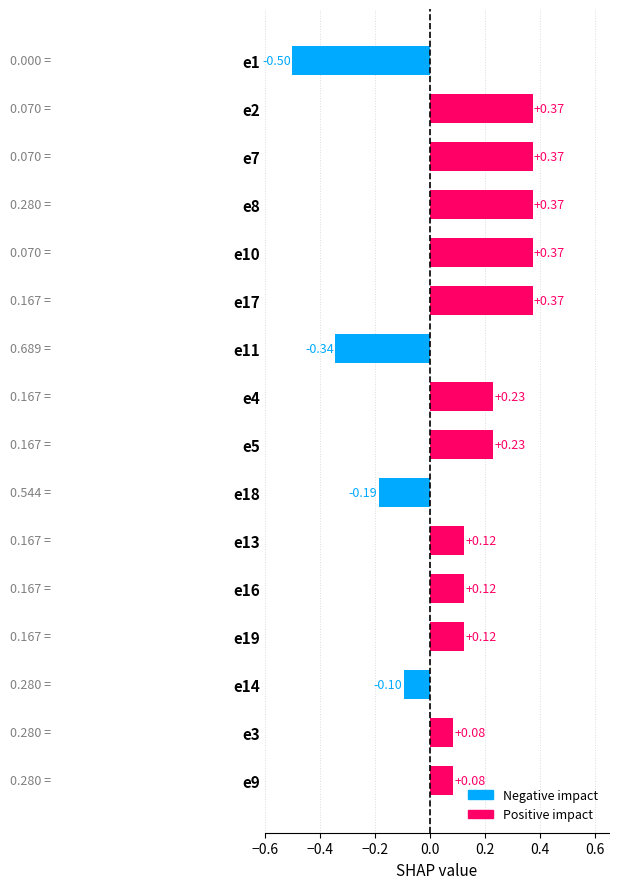

What is the change in value from e9 to e10?

+0.3